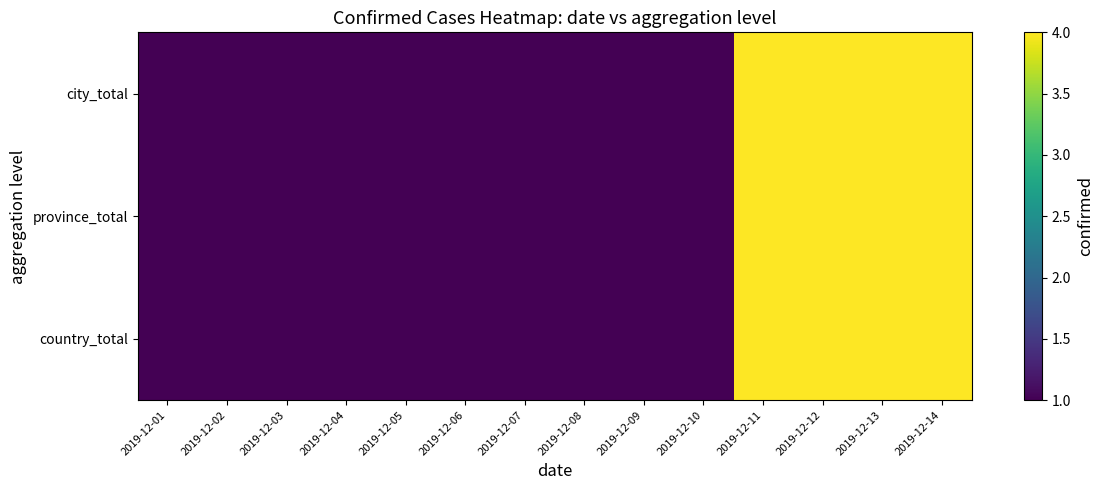

What is the greatest value displayed?

4